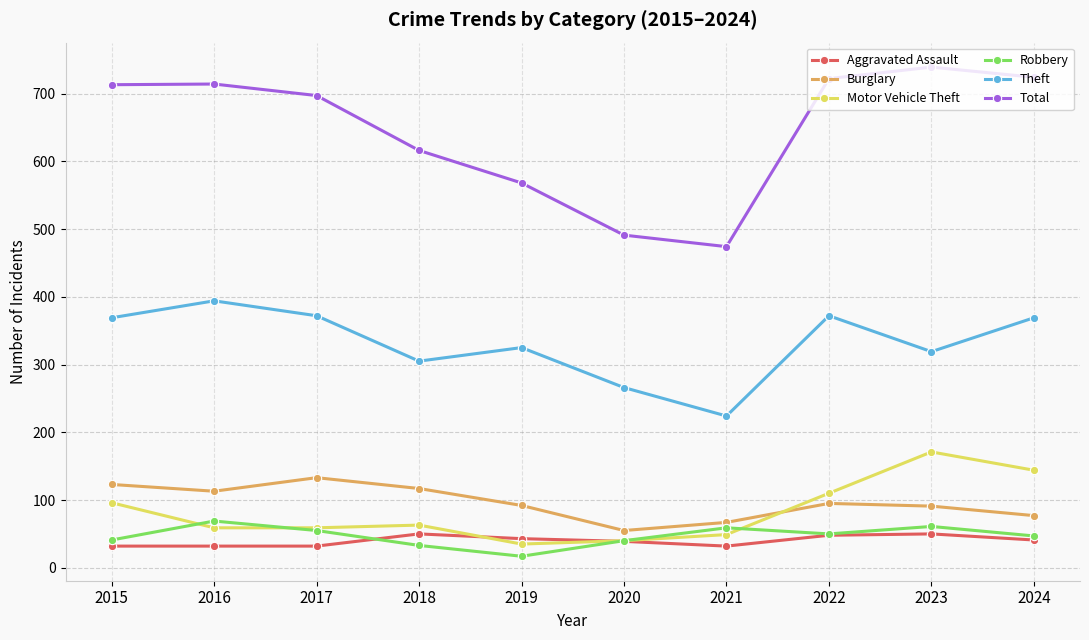

Does the chart display data point markers on the line(s)?

Yes